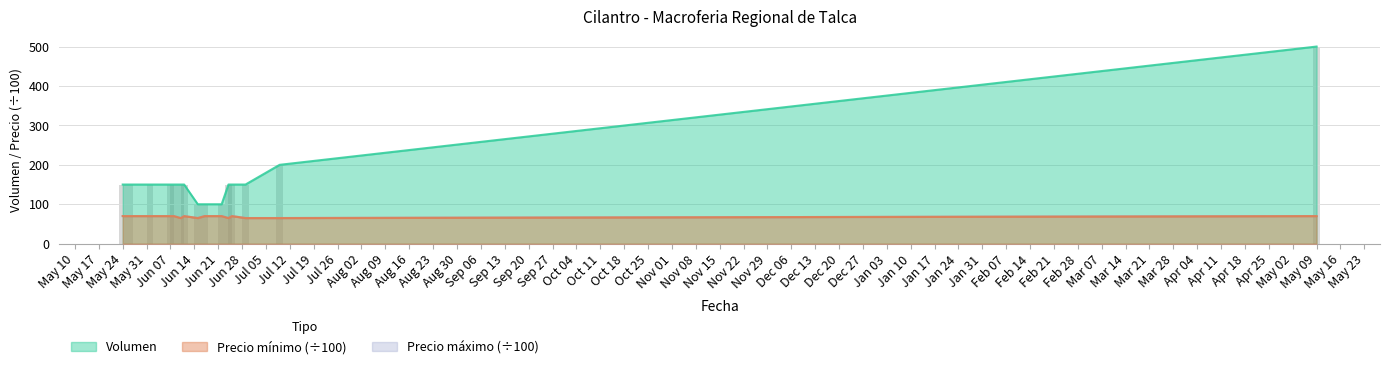

How many groups of bars are there?

15